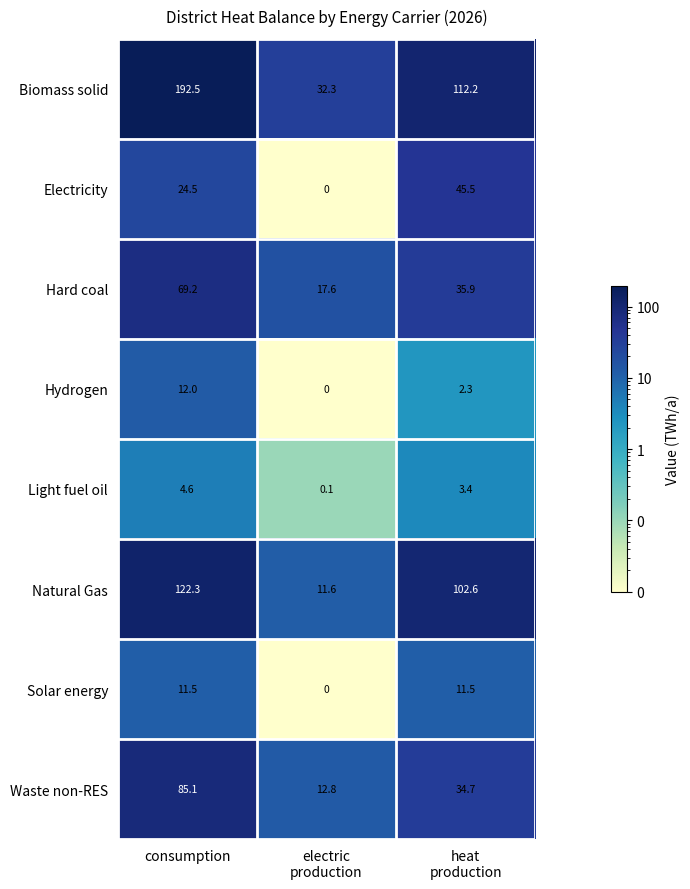

What is the total value across all series at consumption?

521.7